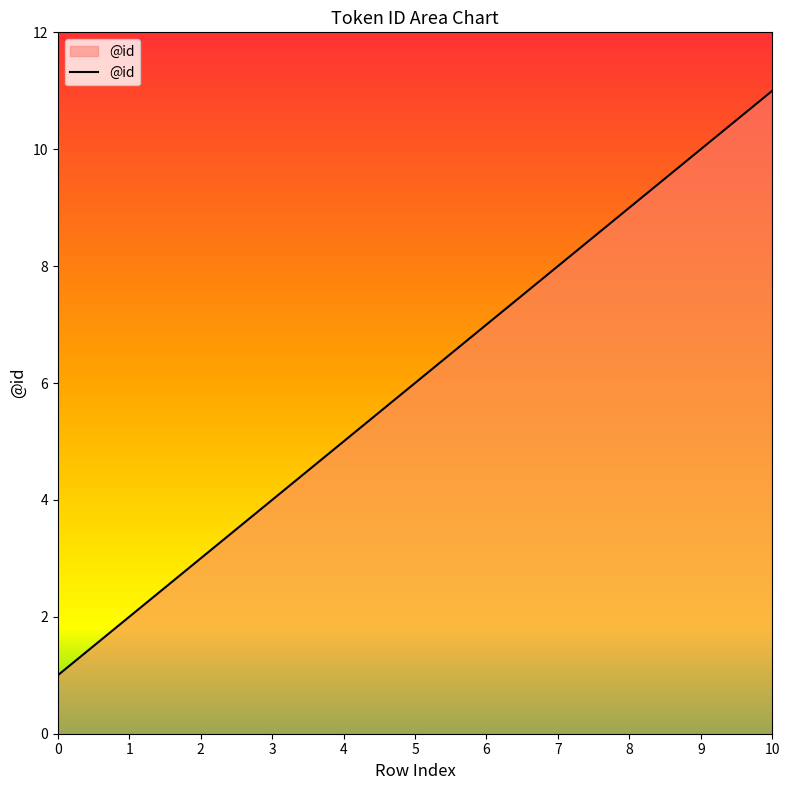

Between 1 and 9, which is larger?

9